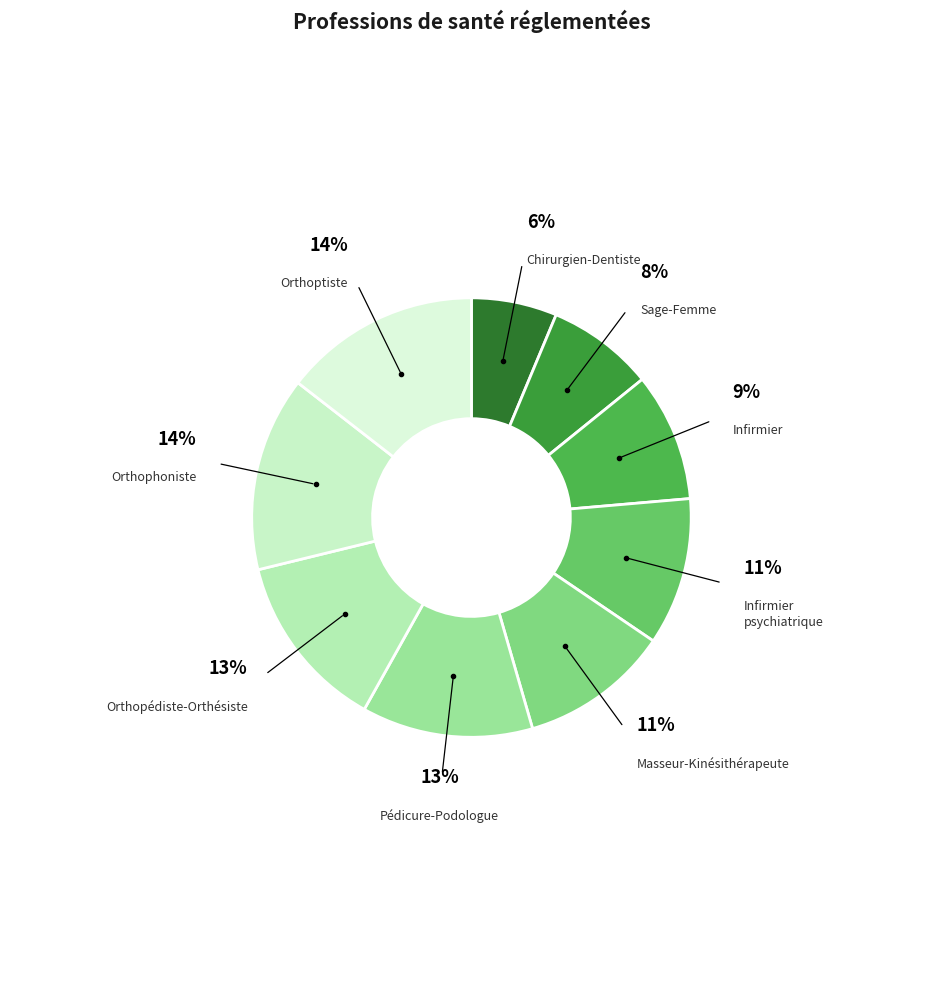

How many slices are in this pie chart?

9